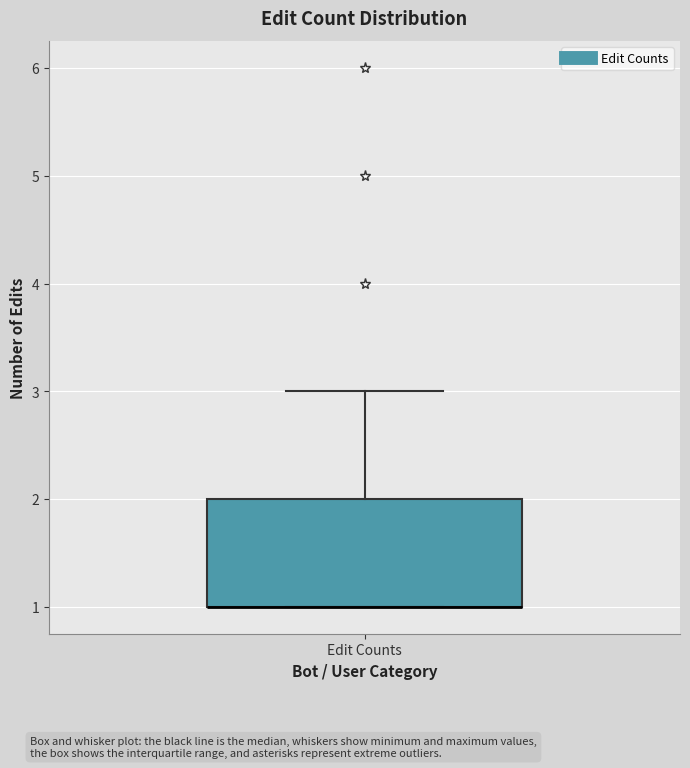

Where is the lower edge of the box for Edit Counts on the y-axis? The values are not printed on the chart, so give them approximately, as read against the axis.

1